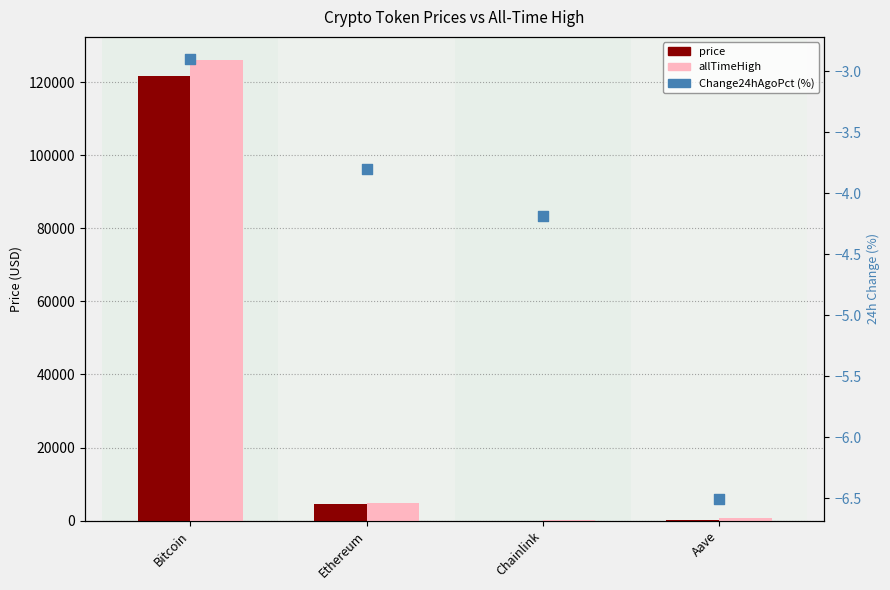

Which series has the largest Y range (max minus min)?

allTimeHigh